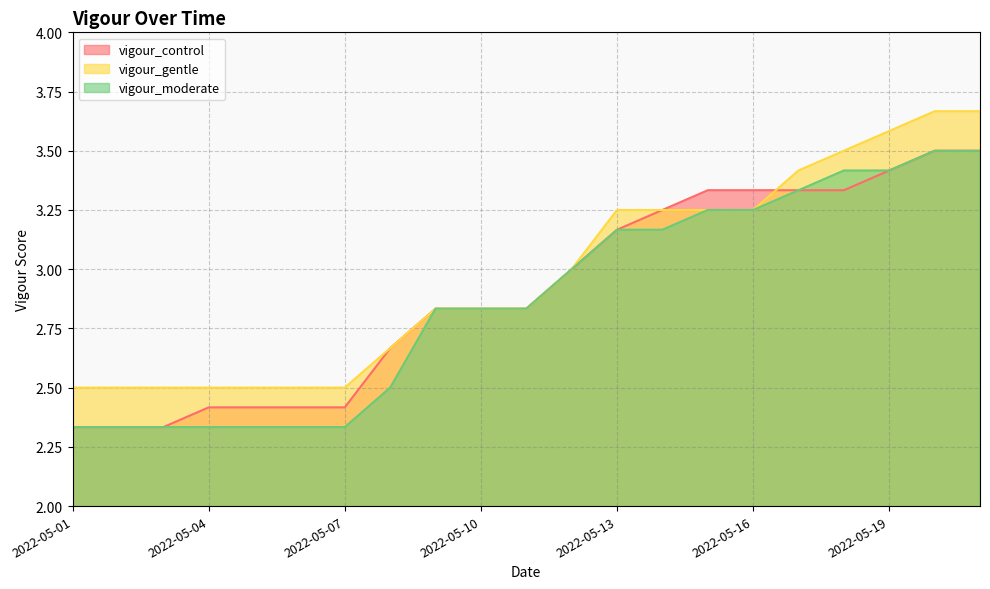

Reading right to left, what are all the values shown in this chart?

vigour_control: 2022-05-21=3.5	2022-05-20=3.5	2022-05-19=3.4	2022-05-18=3.3	2022-05-17=3.3	2022-05-16=3.3	2022-05-15=3.3	2022-05-14=3.2	2022-05-13=3.2	2022-05-12=3.0	2022-05-11=2.8	2022-05-10=2.8	2022-05-09=2.8	2022-05-08=2.7	2022-05-07=2.4	2022-05-06=2.4	2022-05-05=2.4	2022-05-04=2.4	2022-05-03=2.3	2022-05-02=2.3	2022-05-01=2.3
vigour_gentle: 2022-05-21=3.7	2022-05-20=3.7	2022-05-19=3.6	2022-05-18=3.5	2022-05-17=3.4	2022-05-16=3.2	2022-05-15=3.2	2022-05-14=3.2	2022-05-13=3.2	2022-05-12=3.0	2022-05-11=2.8	2022-05-10=2.8	2022-05-09=2.8	2022-05-08=2.7	2022-05-07=2.5	2022-05-06=2.5	2022-05-05=2.5	2022-05-04=2.5	2022-05-03=2.5	2022-05-02=2.5	2022-05-01=2.5
vigour_moderate: 2022-05-21=3.5	2022-05-20=3.5	2022-05-19=3.4	2022-05-18=3.4	2022-05-17=3.3	2022-05-16=3.2	2022-05-15=3.2	2022-05-14=3.2	2022-05-13=3.2	2022-05-12=3.0	2022-05-11=2.8	2022-05-10=2.8	2022-05-09=2.8	2022-05-08=2.5	2022-05-07=2.3	2022-05-06=2.3	2022-05-05=2.3	2022-05-04=2.3	2022-05-03=2.3	2022-05-02=2.3	2022-05-01=2.3